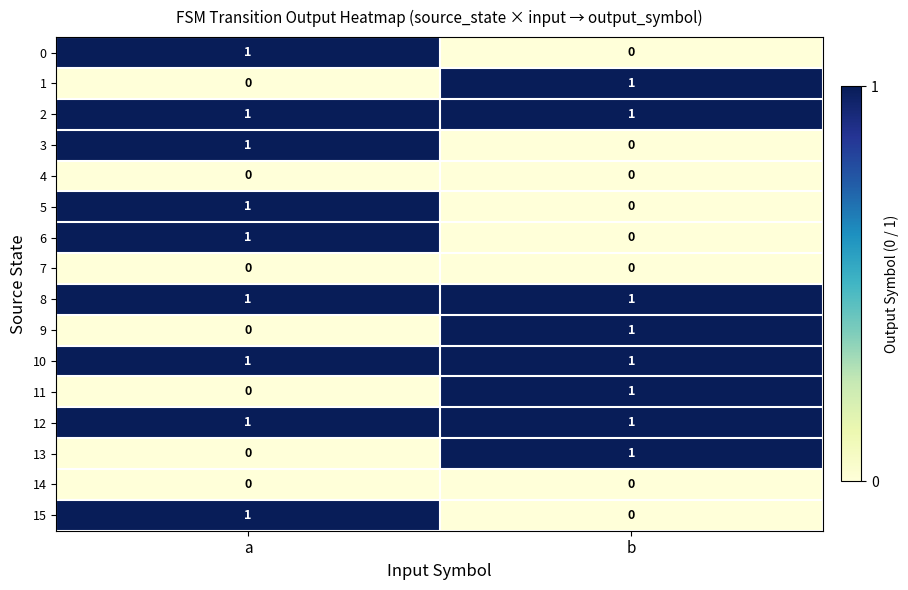

Rank the categories by 1 value from lowest to highest.

a, b